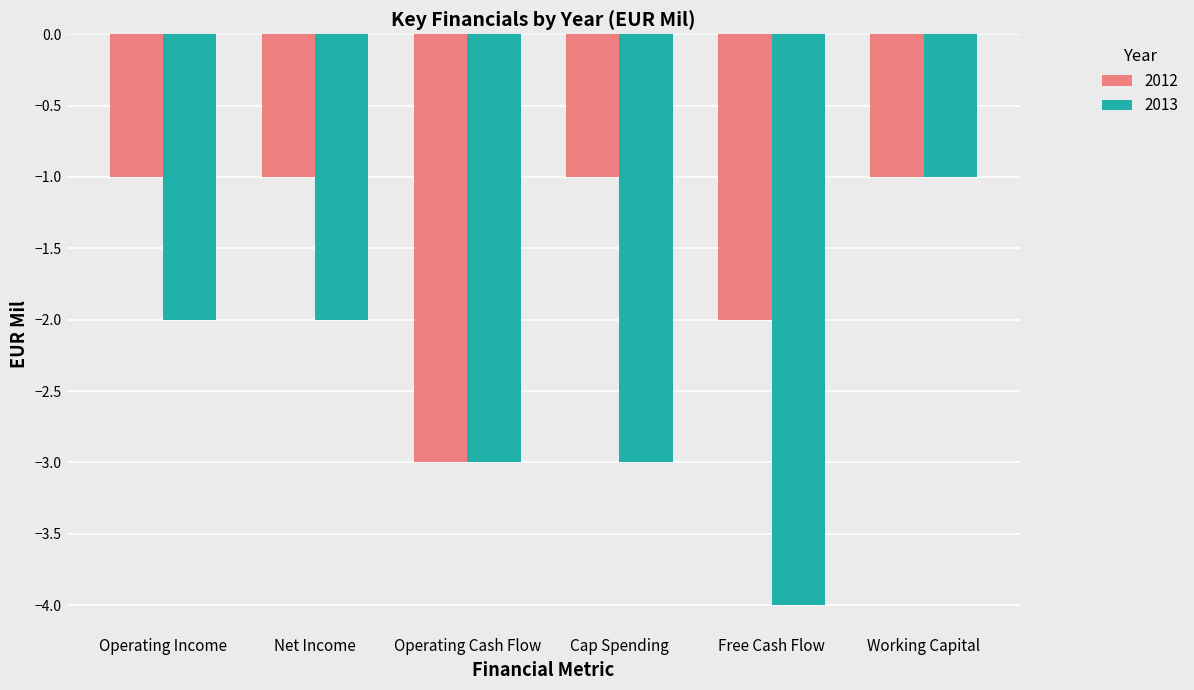

How many bars are there in total?

12